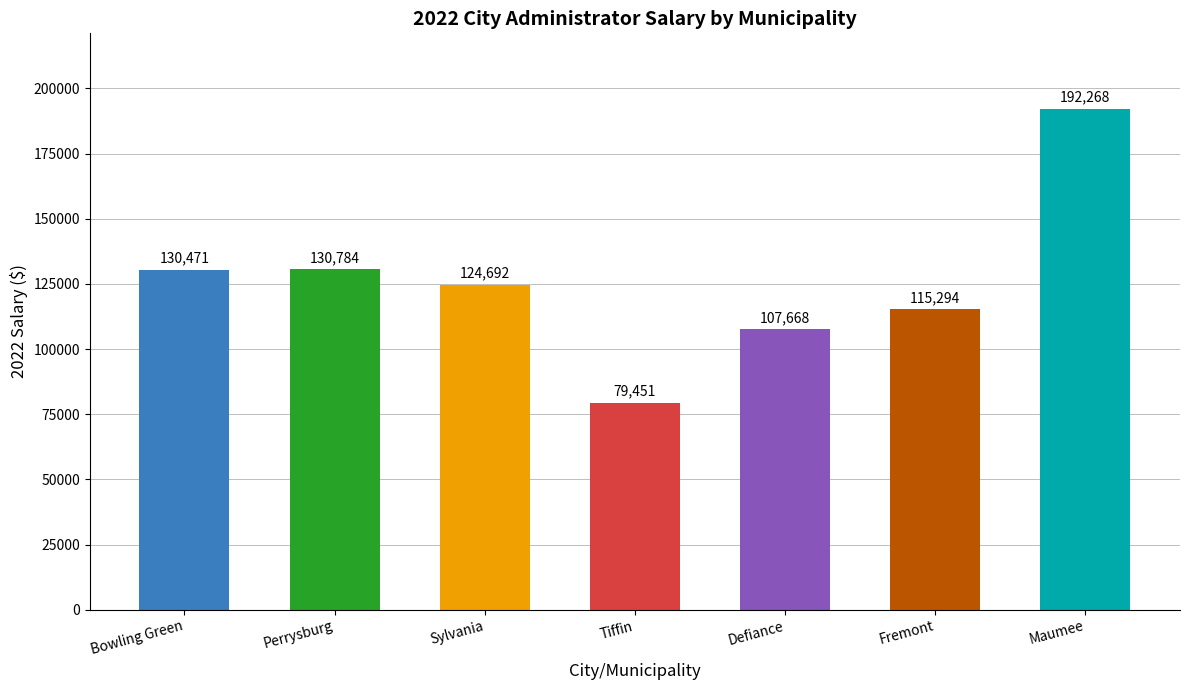

At which category does the chart reach its peak across all series?

Maumee